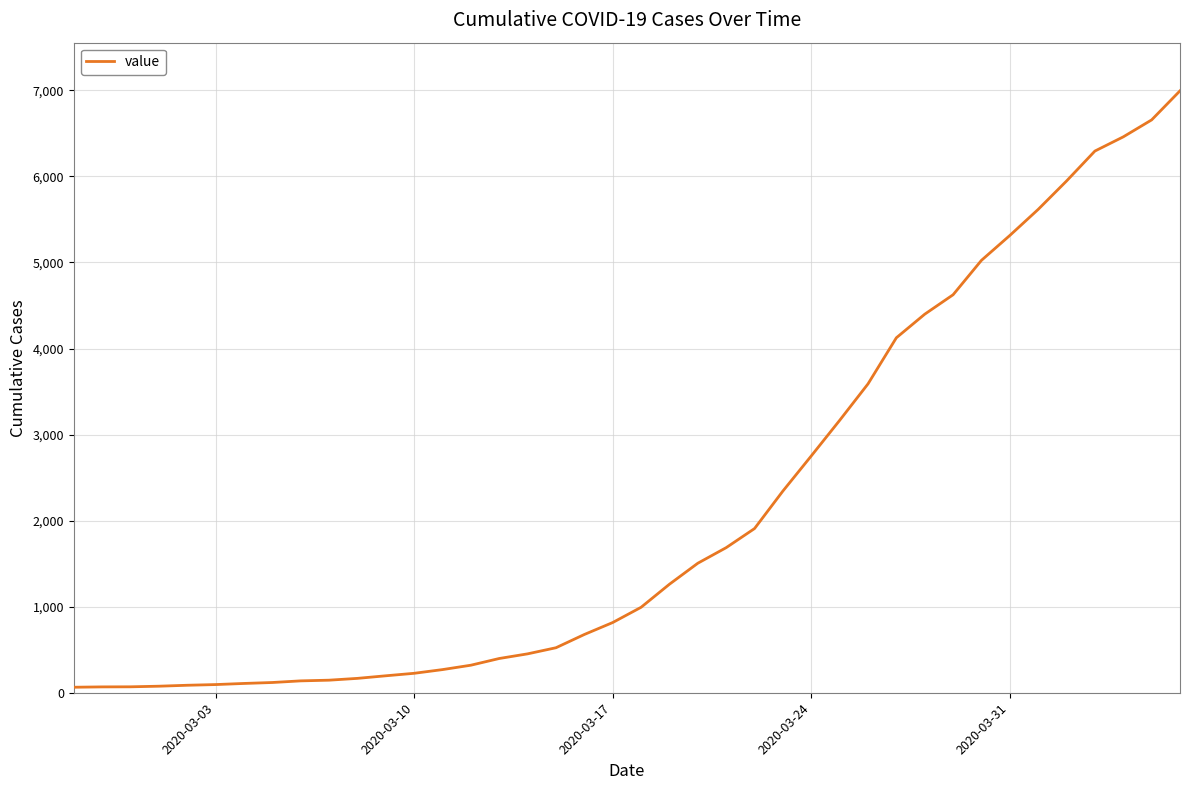

What is the difference between the maximum and minimum values?

6931